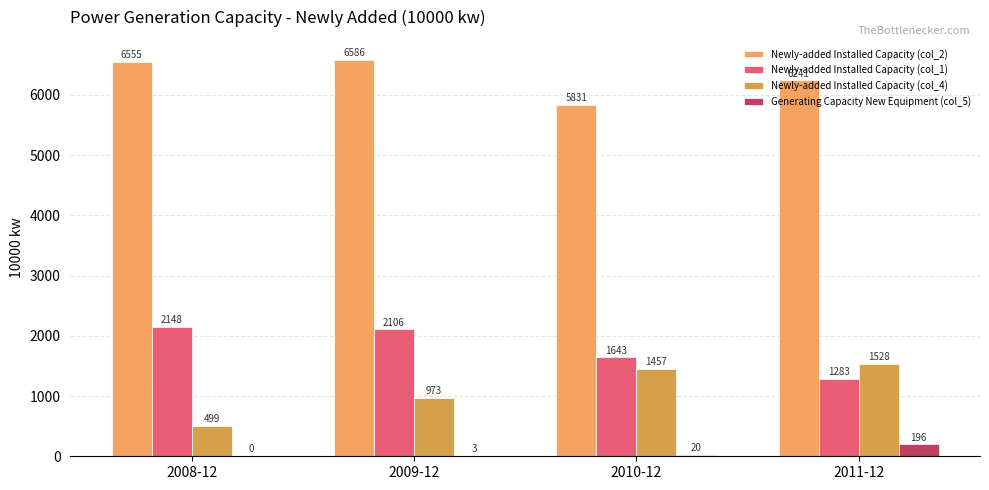

Reading left to right, extract all data points from this chart.

Newly-added Installed Capacity (col_2): 6554.5	6585.8	5830.6	6241.3
Newly-added Installed Capacity (col_1): 2148.3	2105.7	1642.8	1282.8
Newly-added Installed Capacity (col_4): 499.1	973.0	1457.3	1527.8
Generating Capacity New Equipment (col_5): 0.0	2.8	19.6	196.0